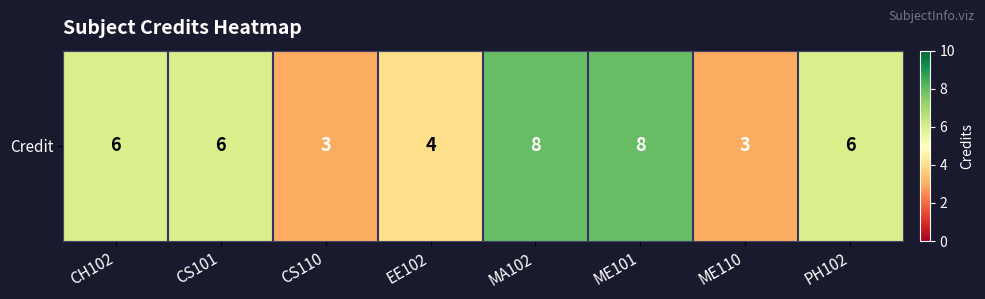

Reading left to right, transcribe all the data shown in this chart.

6	6	3	4	8	8	3	6